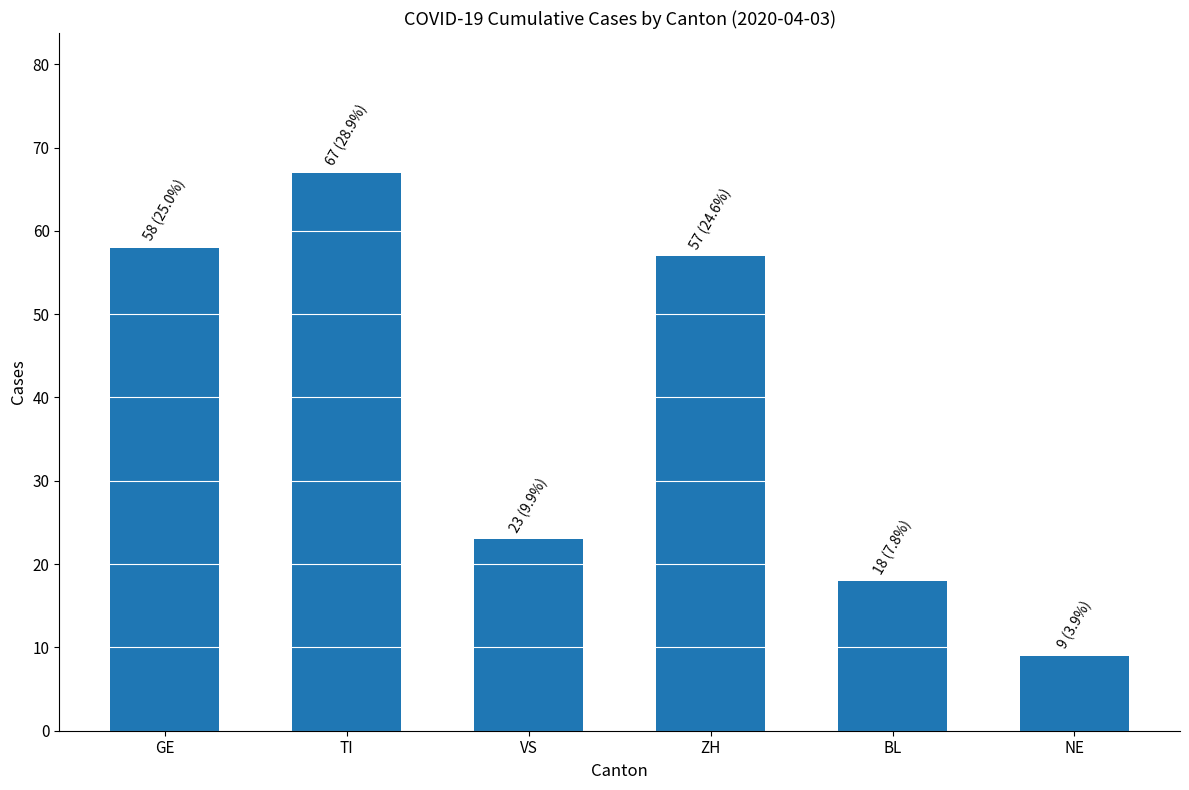

What is the average value?

39